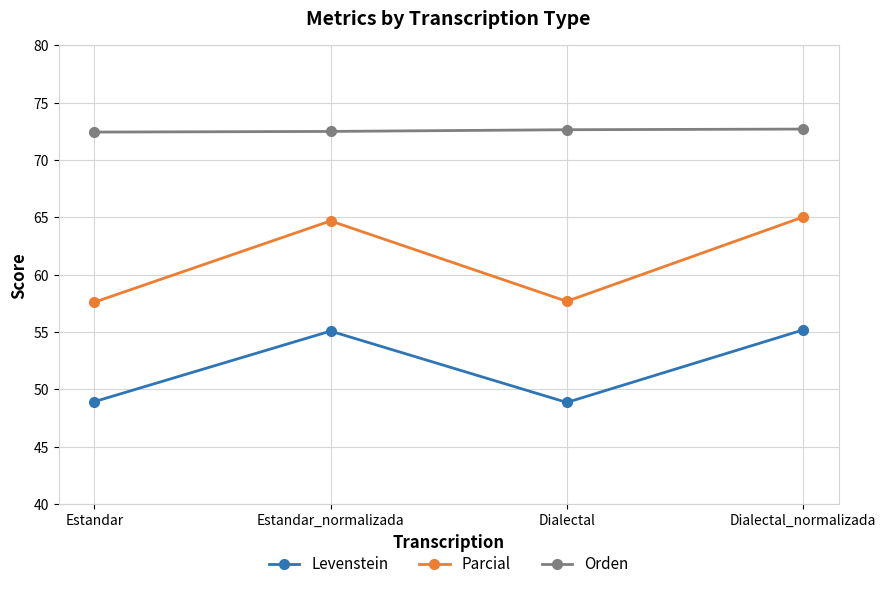

How many values in the Parcial series exceed 64?

2